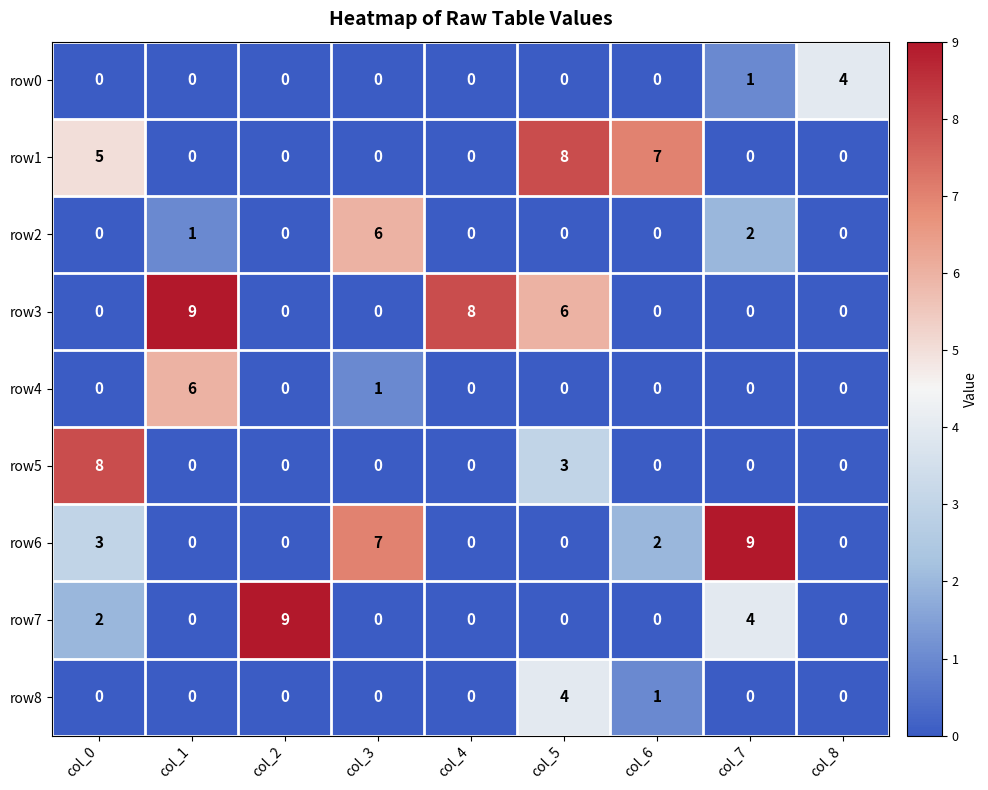

Where is row5 nearest to the value 4?

col_5